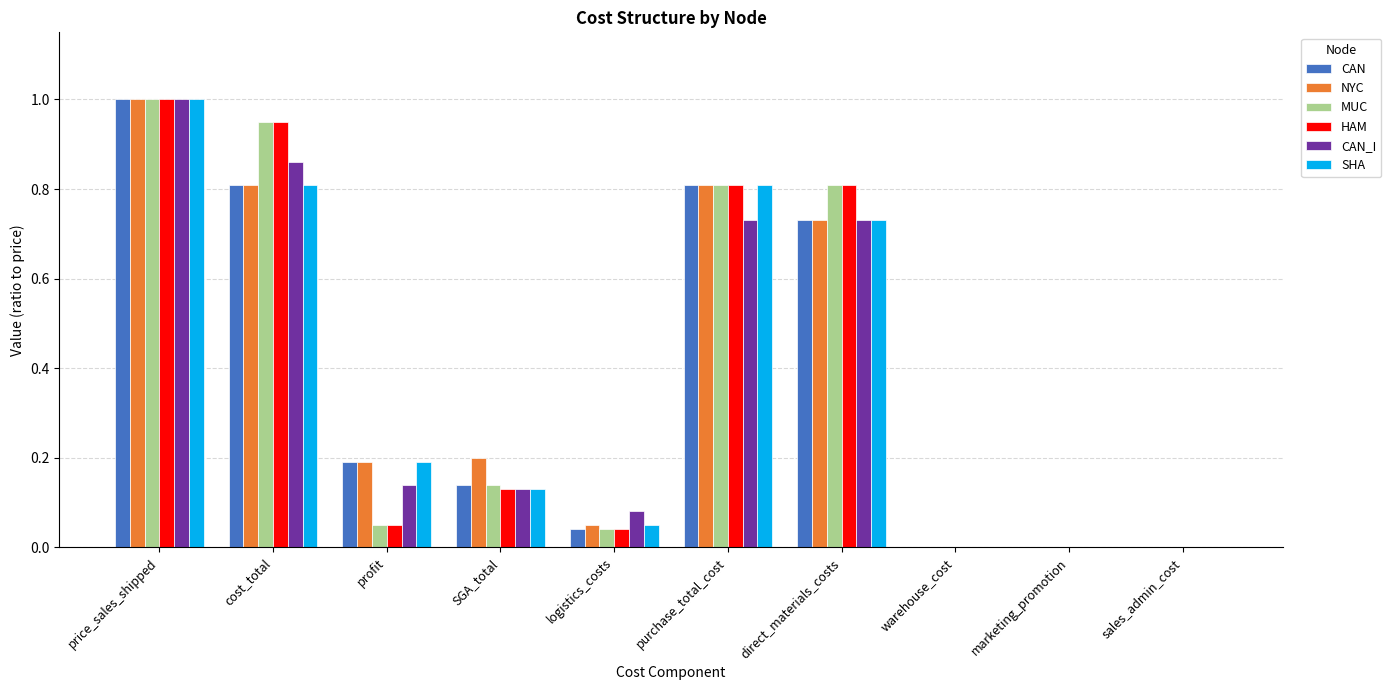

What is the sum of the SHA values at direct_materials_costs and price_sales_shipped?

1.7